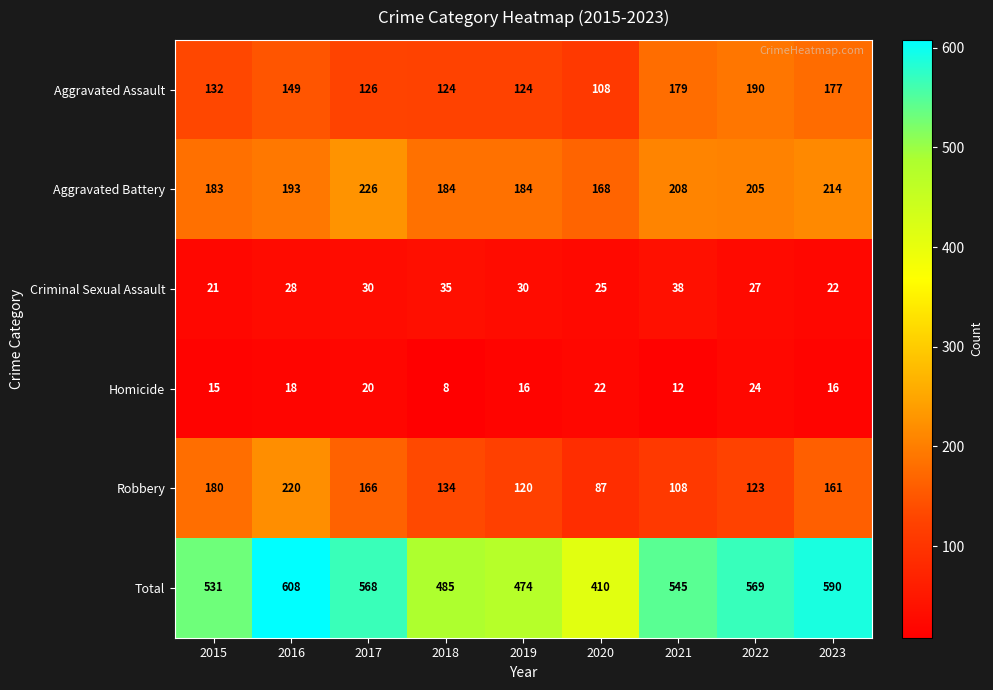

What is the approximate value of Robbery at 2023, to the nearest 50?

150